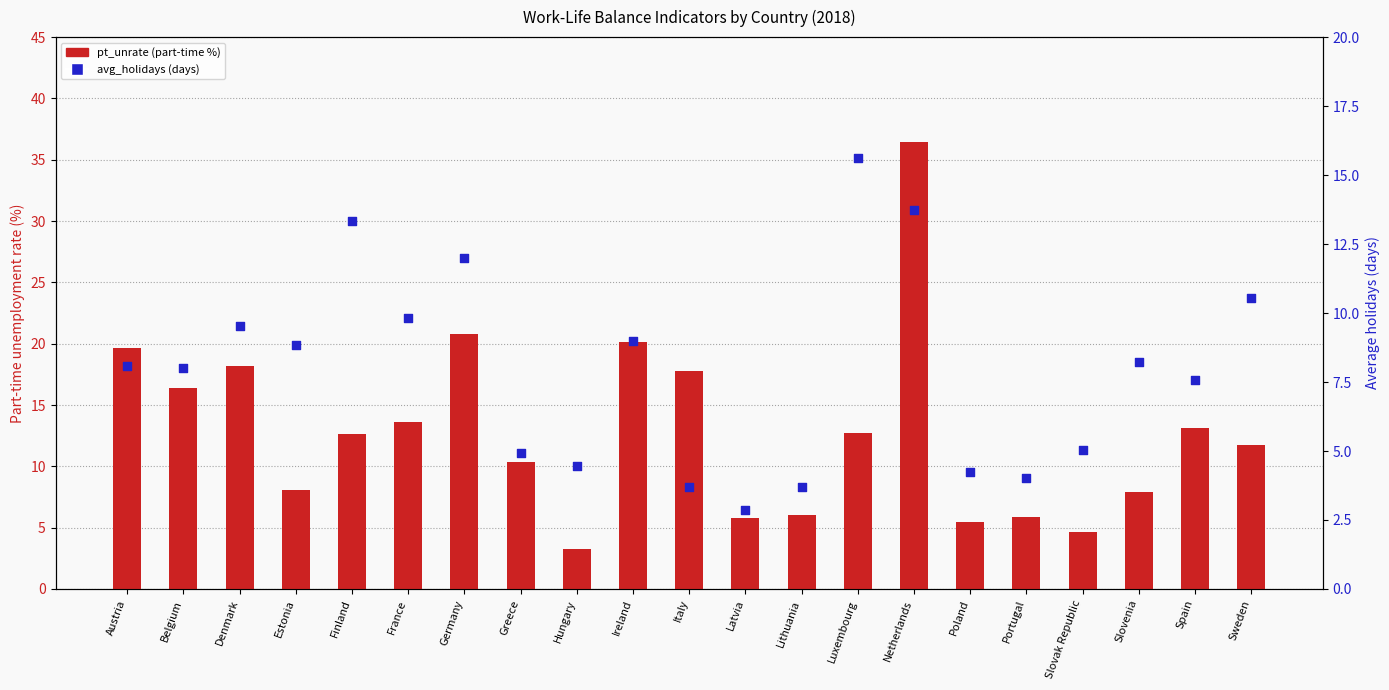

Which series contains the highest Y value?

pt_unrate (part-time %)